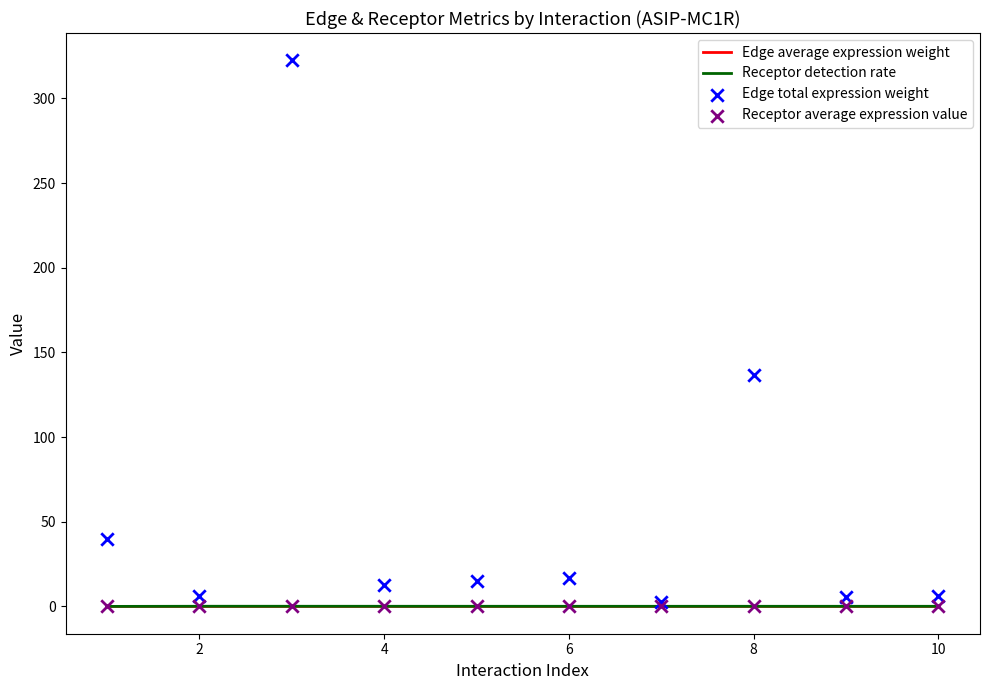

At how many categories does at least one series exceed 95?

2